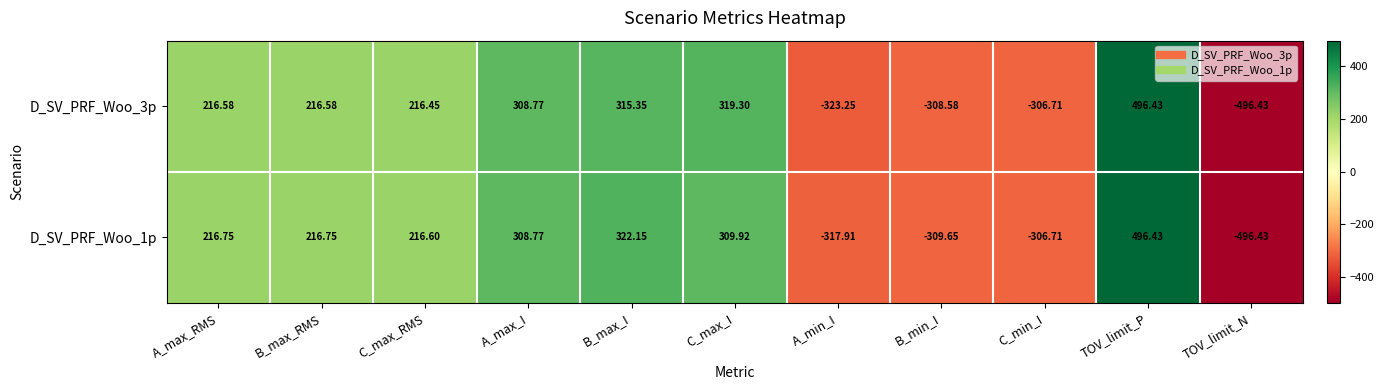

Which label corresponds to the largest value in the chart?

TOV_limit_P